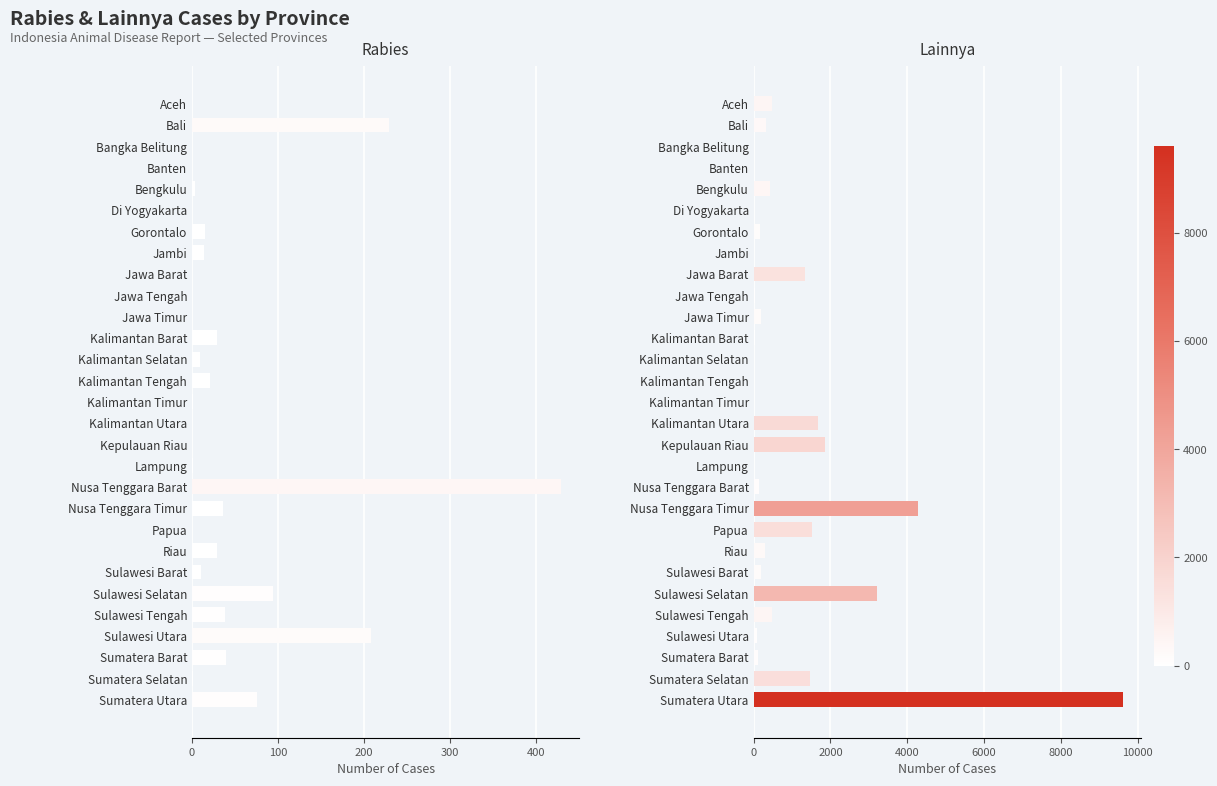

Rank the series by their maximum value, from lowest to highest.

rabies, lainnya